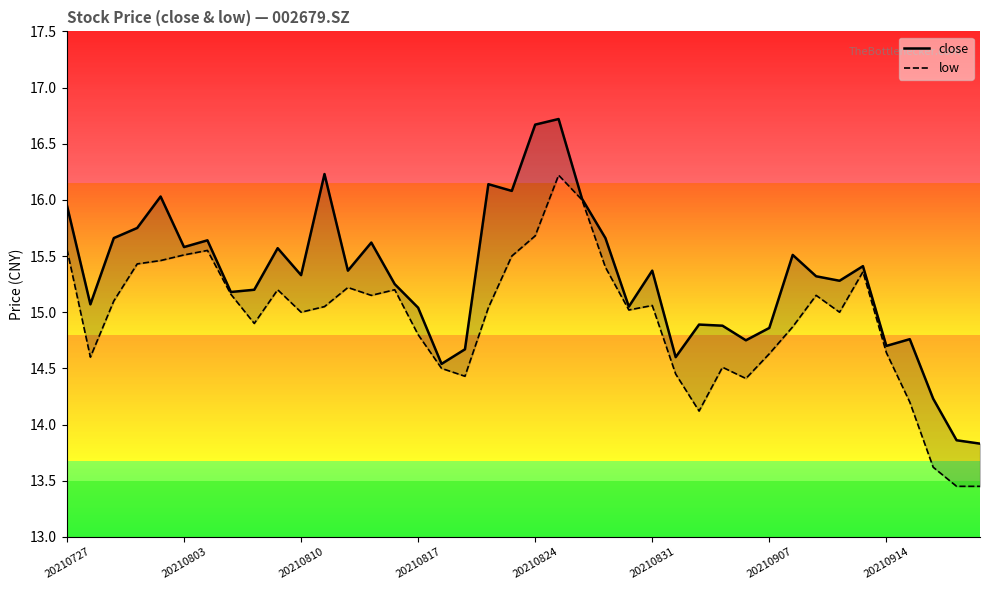

Which series has the largest range (max minus min)?

close